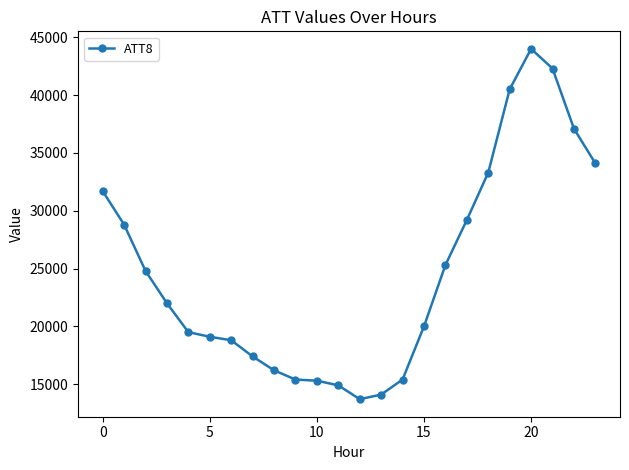

What is the greatest value displayed?

44000